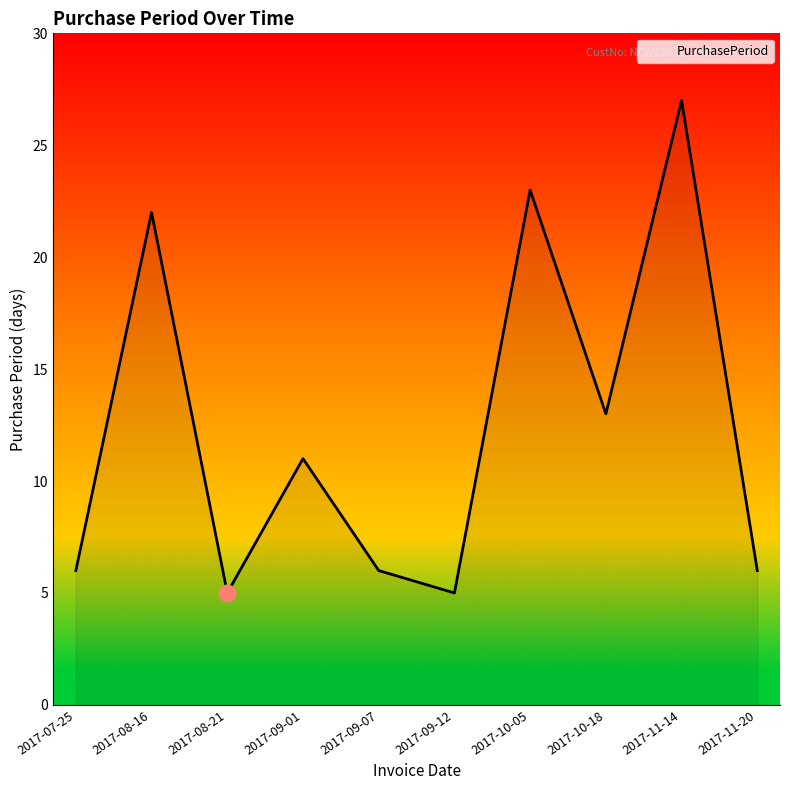

Is it true that the value at 2017-09-07 is 9?

False